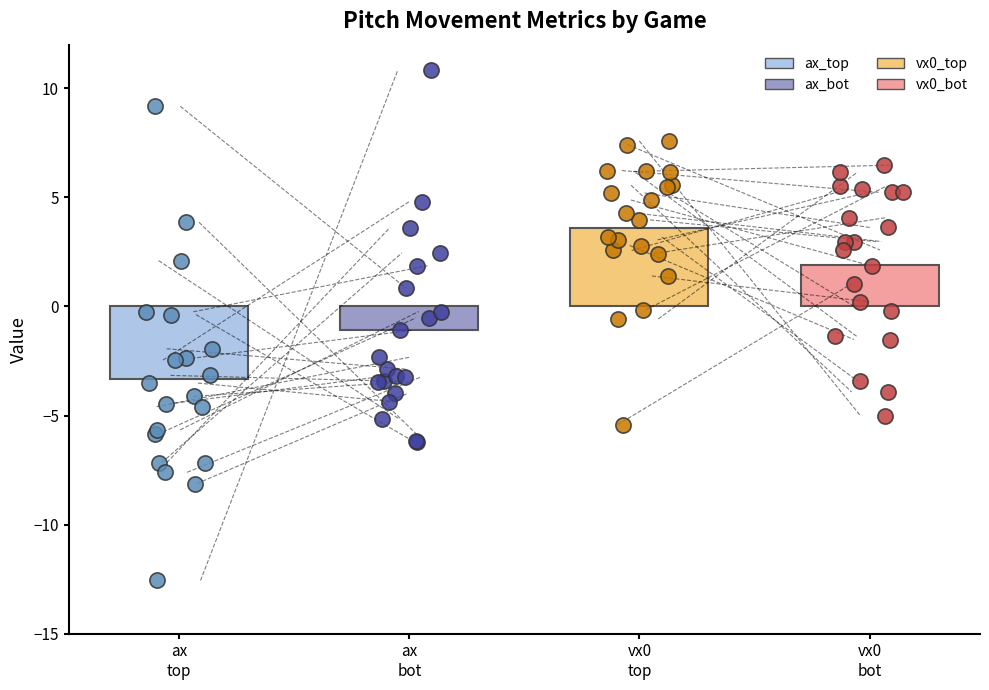

Which series has the largest total across all categories?

vx0_top